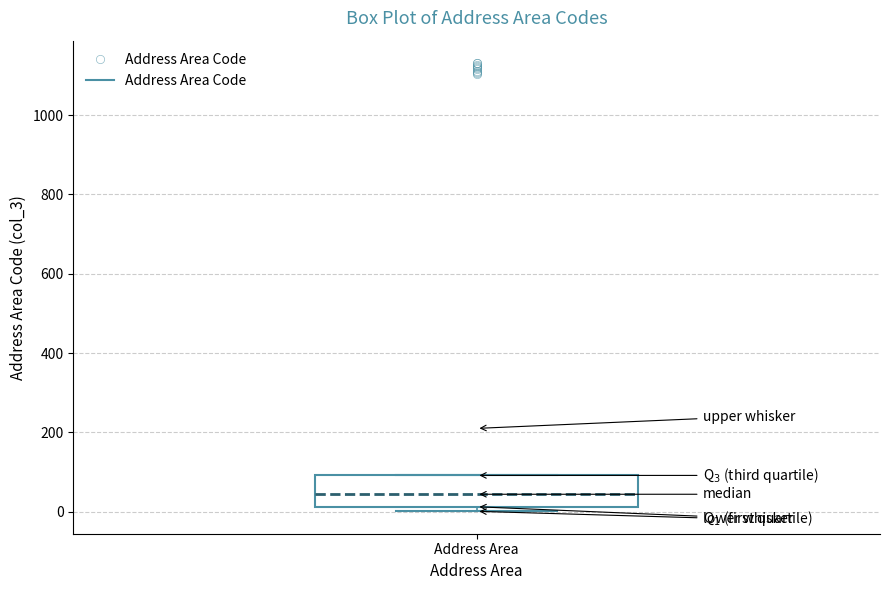

Where does the median line of the box for Address Area sit on the y-axis? The values are not printed on the chart, so give them approximately, as read against the axis.

40